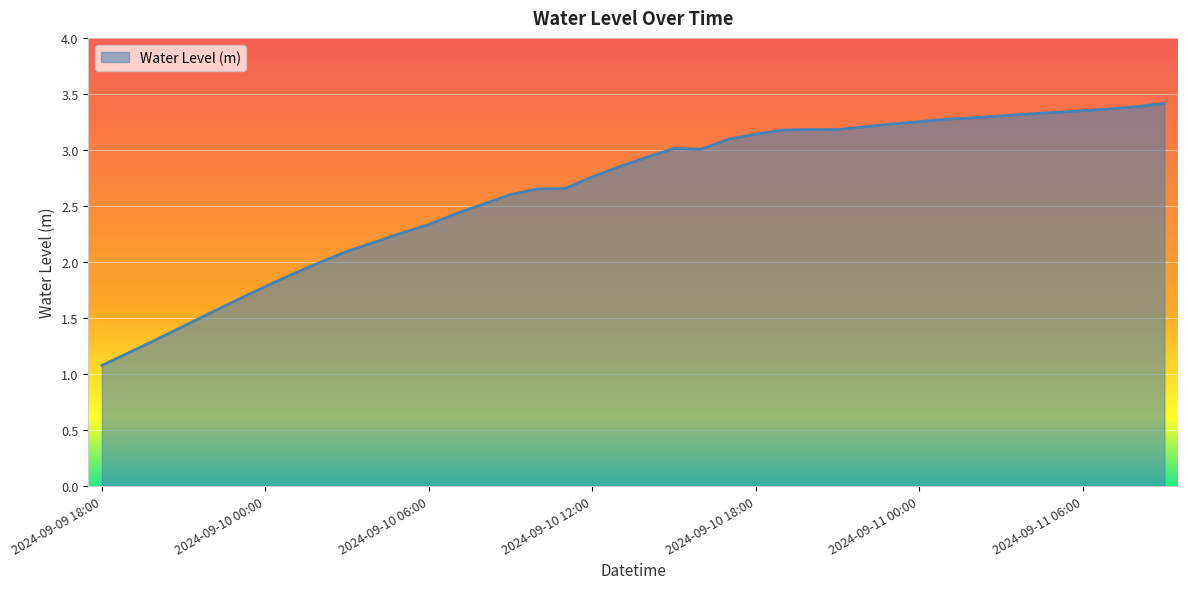

What is the maximum value shown in the chart?

3.4